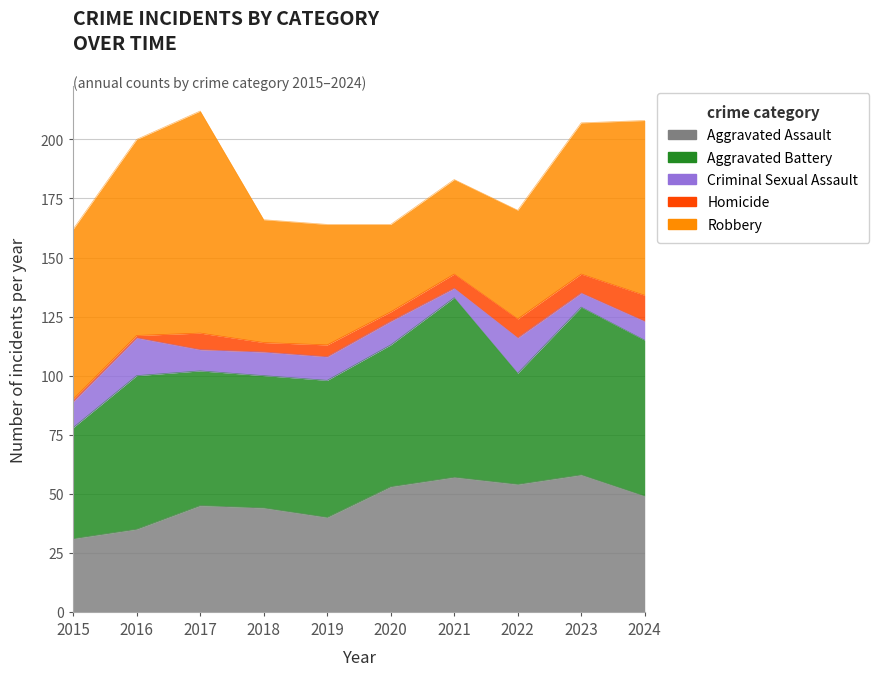

Which series changed the most between 2017 and 2024?

Robbery